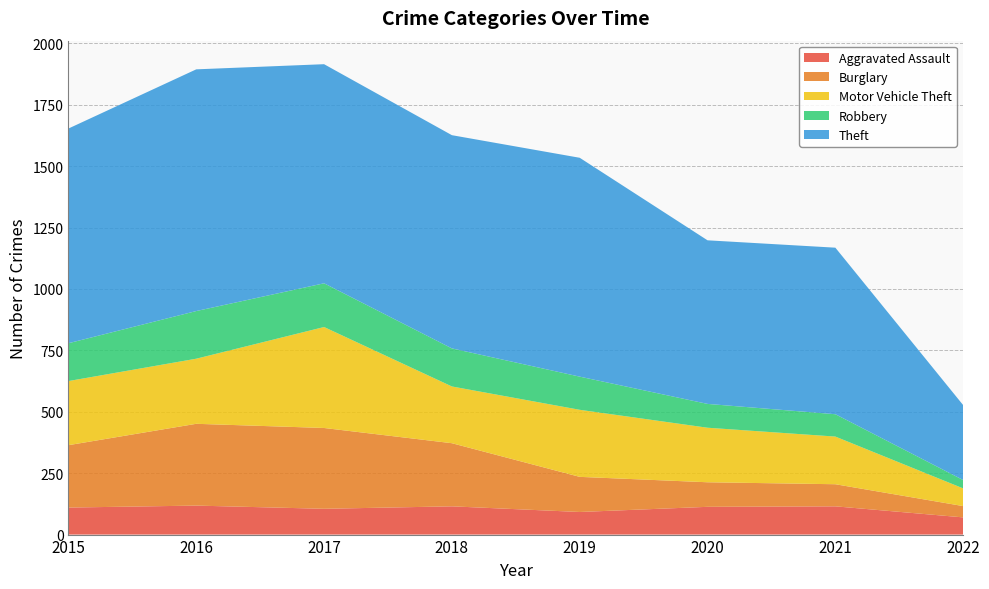

Reading left to right, transcribe all the data shown in this chart.

Aggravated Assault: 2015=110	2016=118	2017=105	2018=115	2019=92	2020=113	2021=115	2022=70
Burglary: 2015=254	2016=333	2017=329	2018=257	2019=143	2020=100	2021=90	2022=46
Motor Vehicle Theft: 2015=261	2016=265	2017=411	2018=231	2019=273	2020=222	2021=194	2022=72
Robbery: 2015=154	2016=194	2017=178	2018=155	2019=135	2020=97	2021=91	2022=34
Theft: 2015=874	2016=984	2017=892	2018=868	2019=891	2020=666	2021=678	2022=305